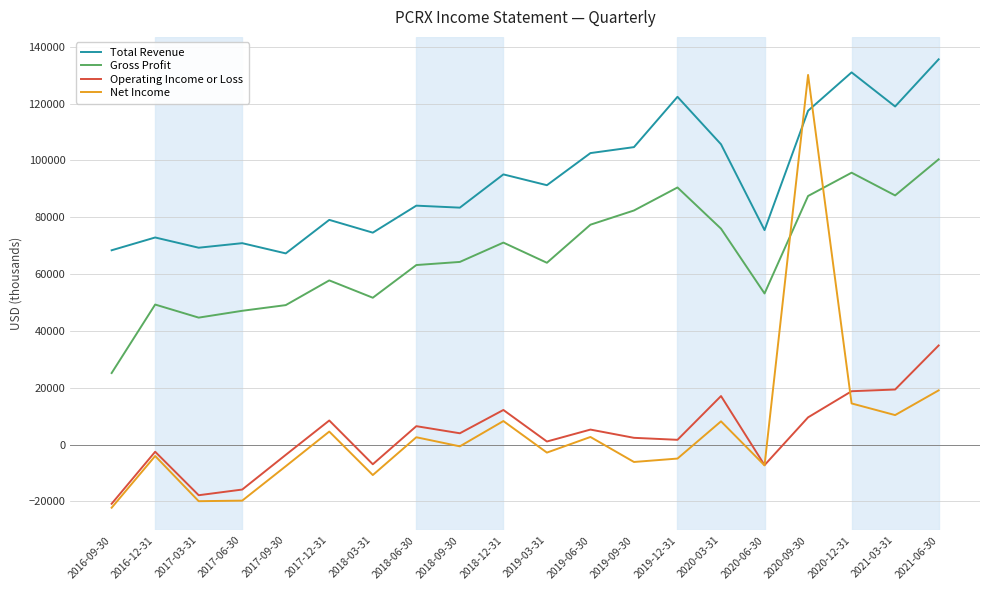

In Gross Profit, how many points are higher than both neighbors (excluding endpoints)?

5